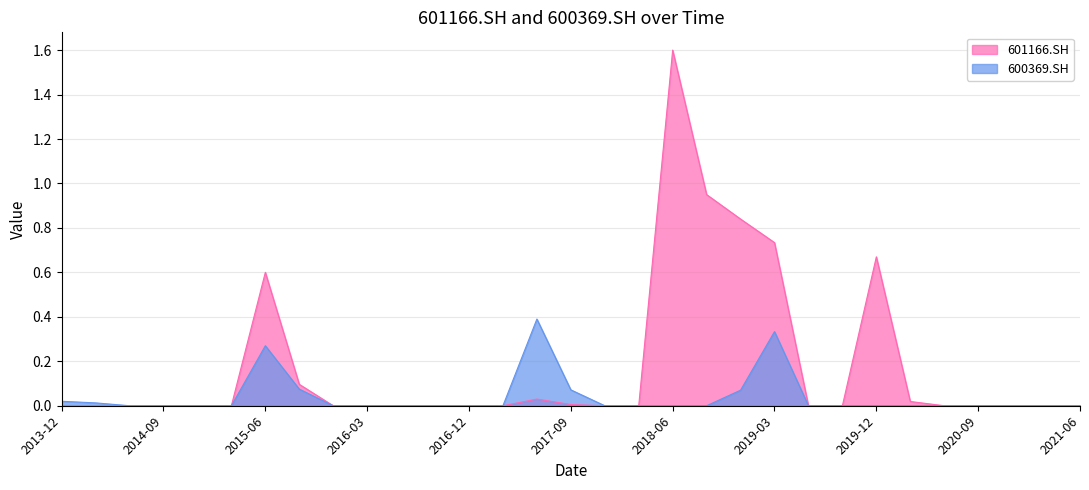

Does the chart display data point markers on the line(s)?

No